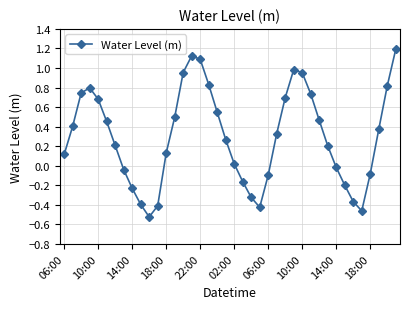

What is the difference between the maximum and minimum values?

1.7